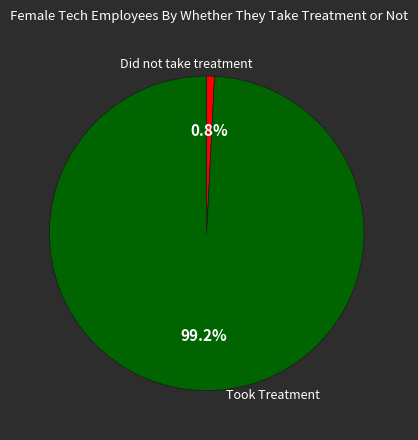

Is there a majority slice in this chart?

Yes